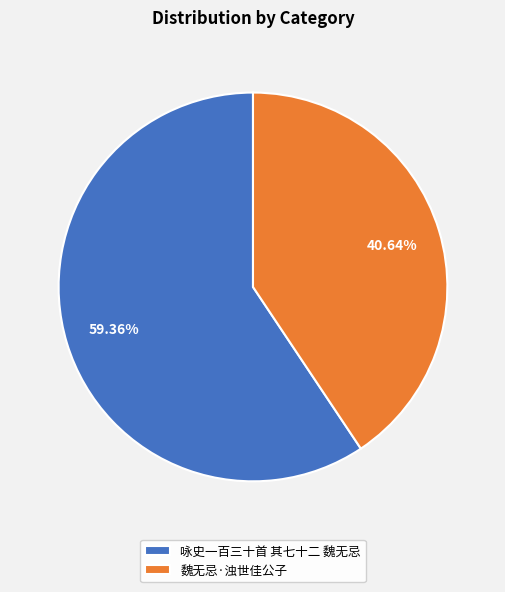

To the nearest percent, what is the combined percentage of 魏无忌·浊世佳公子 and 咏史一百三十首 其七十二 魏无忌?

100%